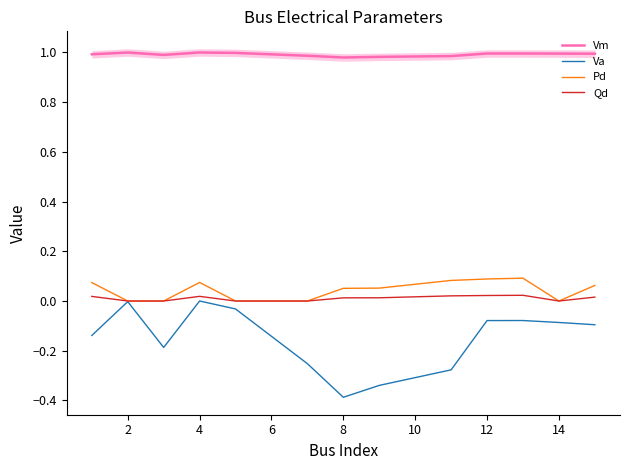

True or false: Vm has a value of 0.2 at 4.

False